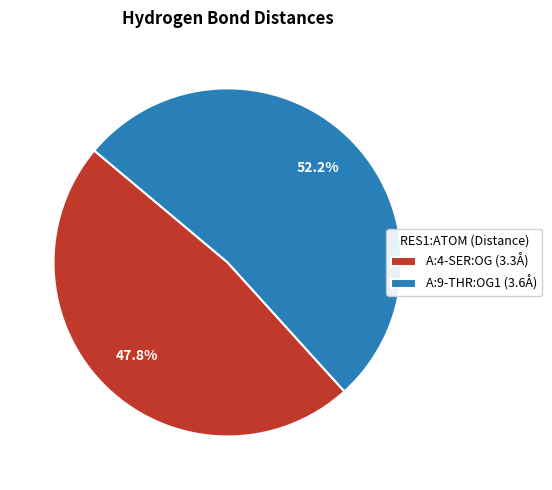

What percentage is the A:4-SER:OG slice, to the nearest percent?

48%